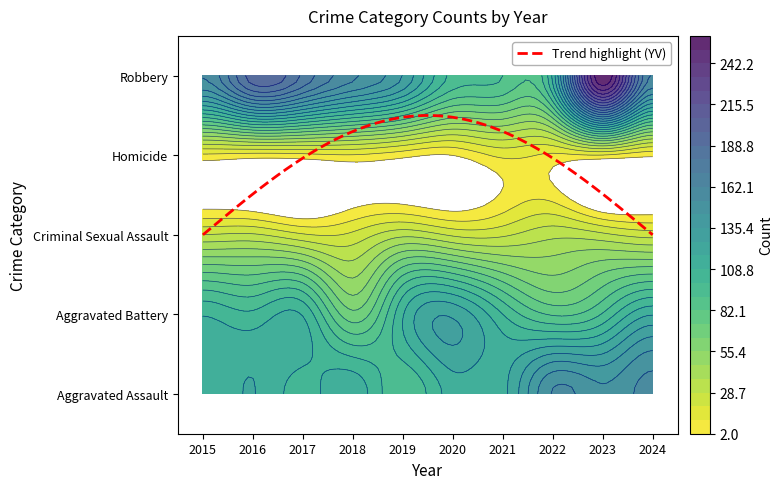

Where is Homicide nearest to the value 7?

2016